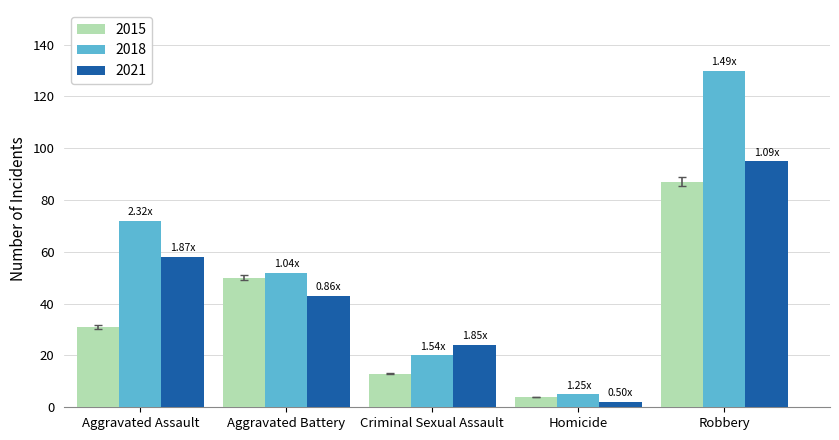

What is the label of the 5th bar from the left?

Robbery